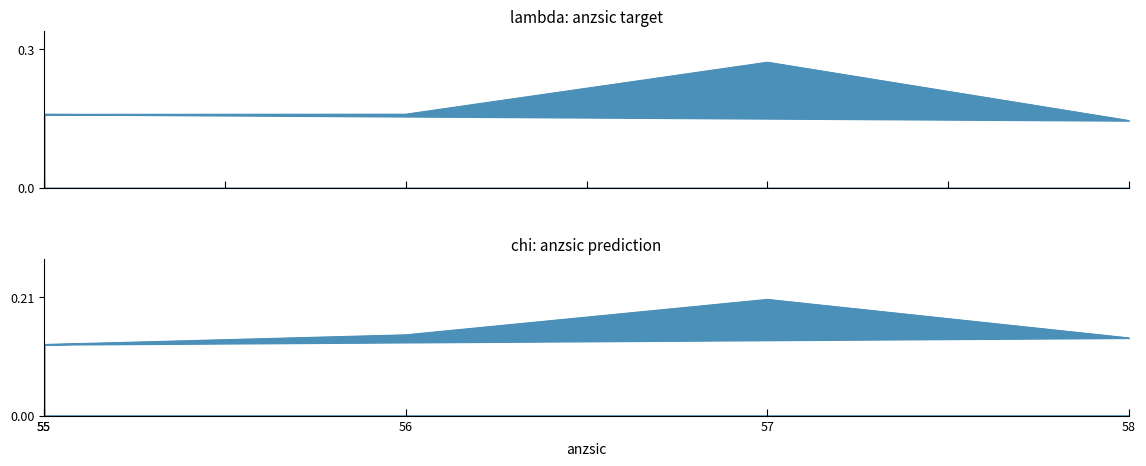

List the series in order of their peak value, highest first.

lambda, chi